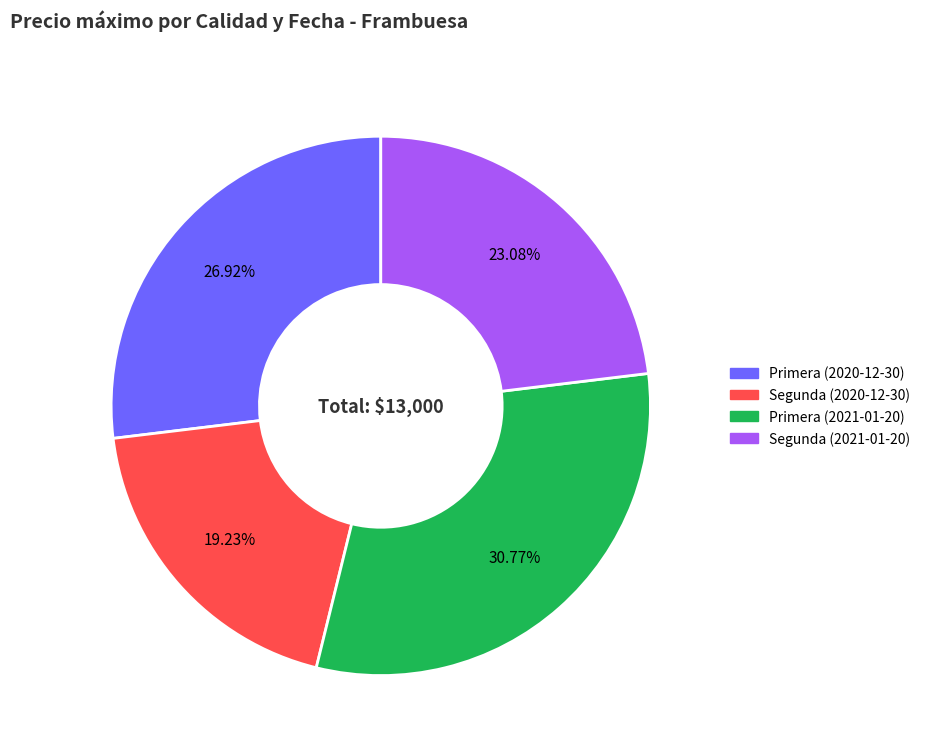

How many segments does this pie chart have?

4